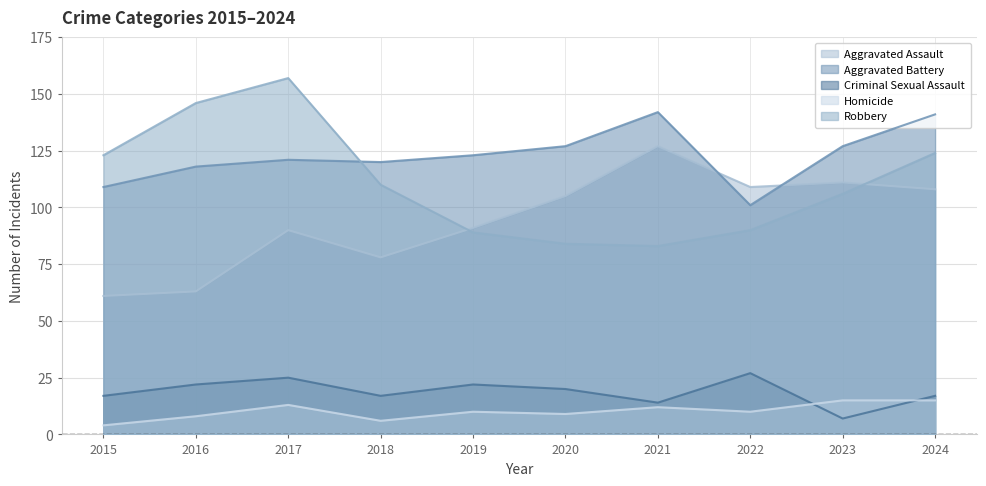

How many interior local peaks does the Robbery series have?

1